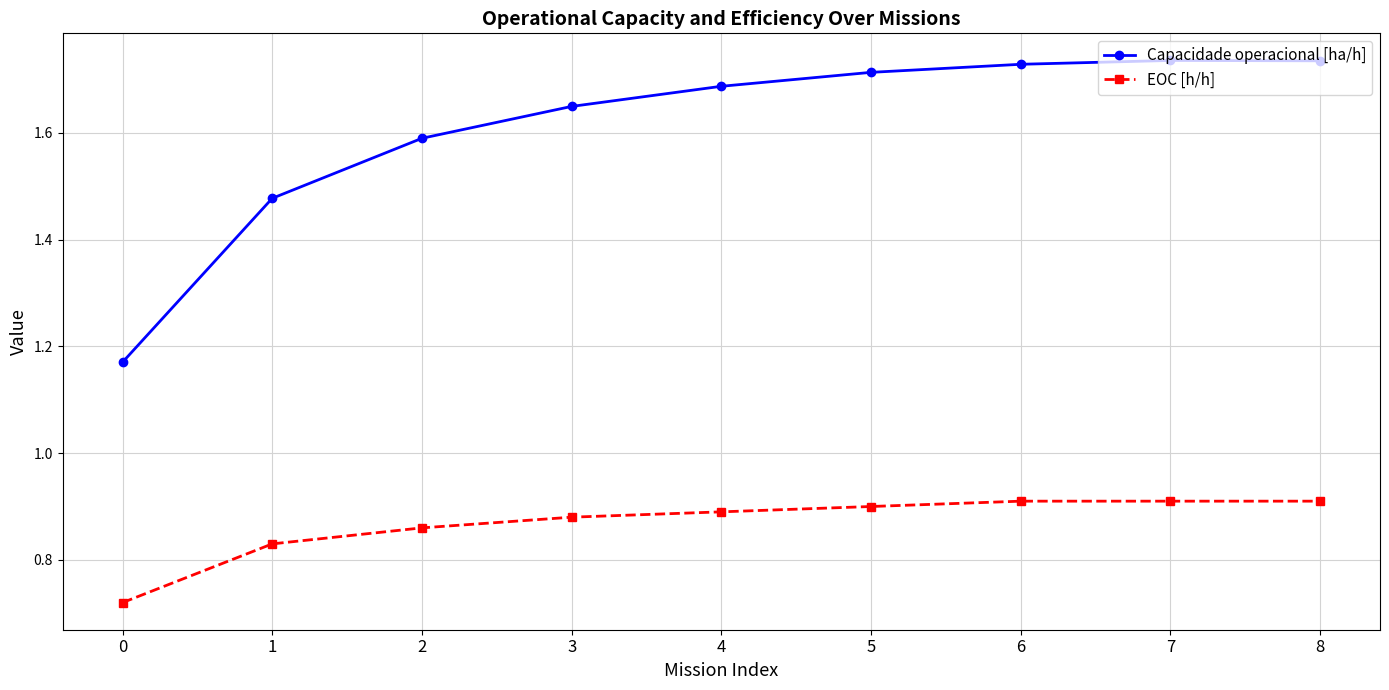

How many series are shown in this chart?

2